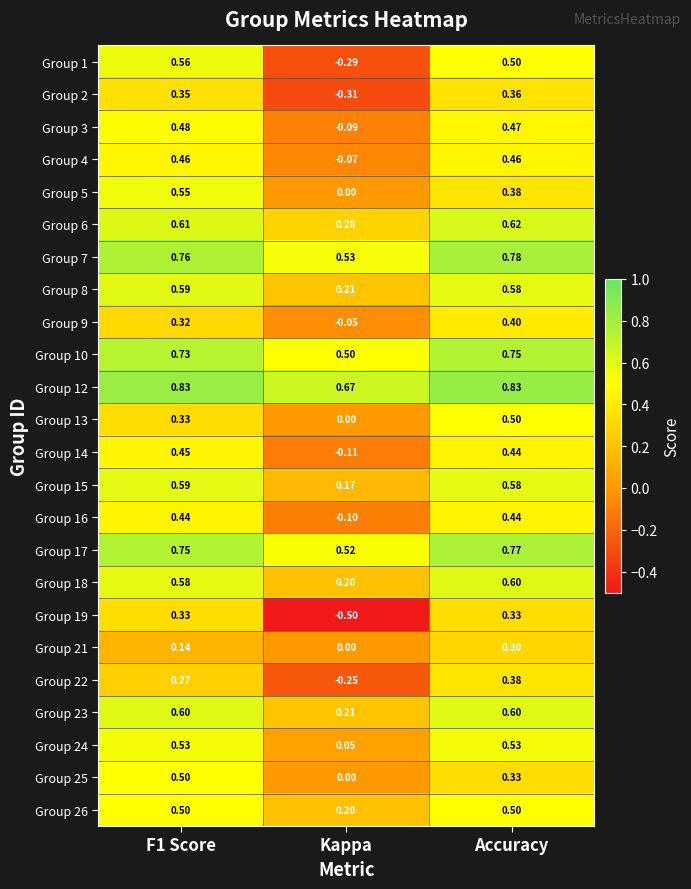

Which label corresponds to the smallest value in the chart?

Kappa